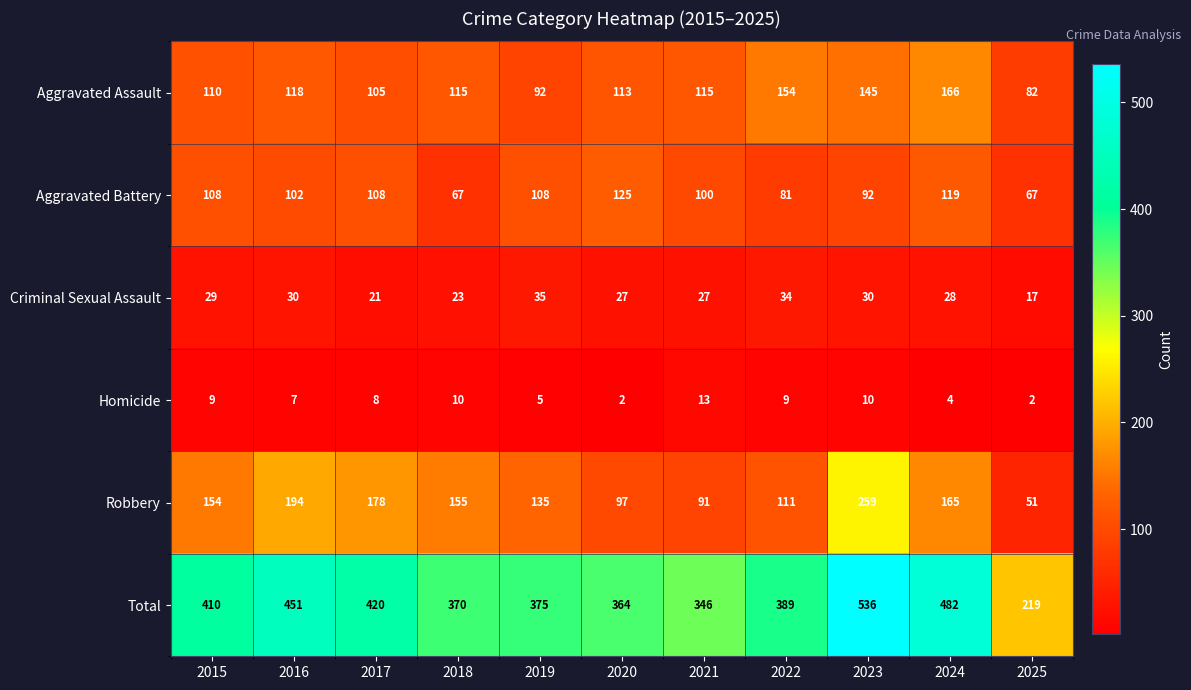

What is the sum of all Homicide values?

79